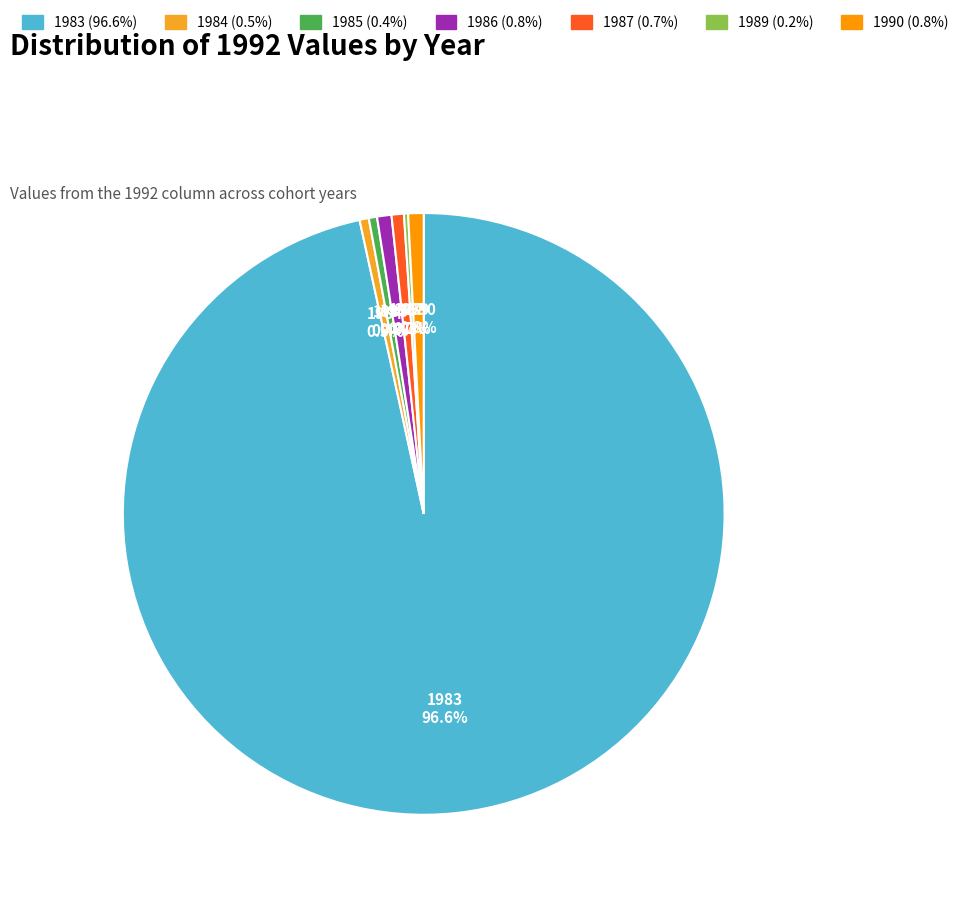

Which slice is the largest?

1983